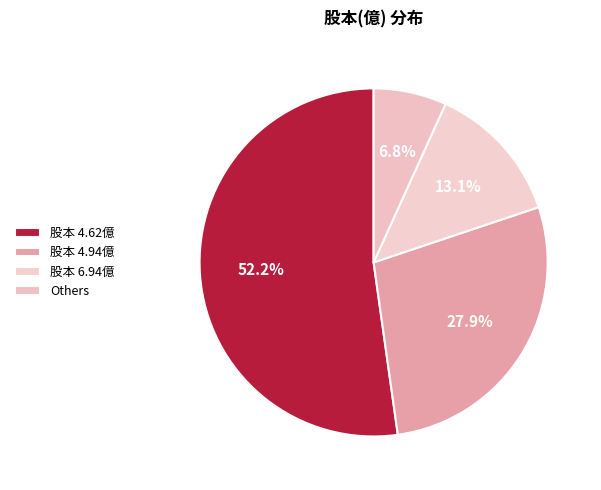

What is the largest slice in the pie chart?

股本 4.62億